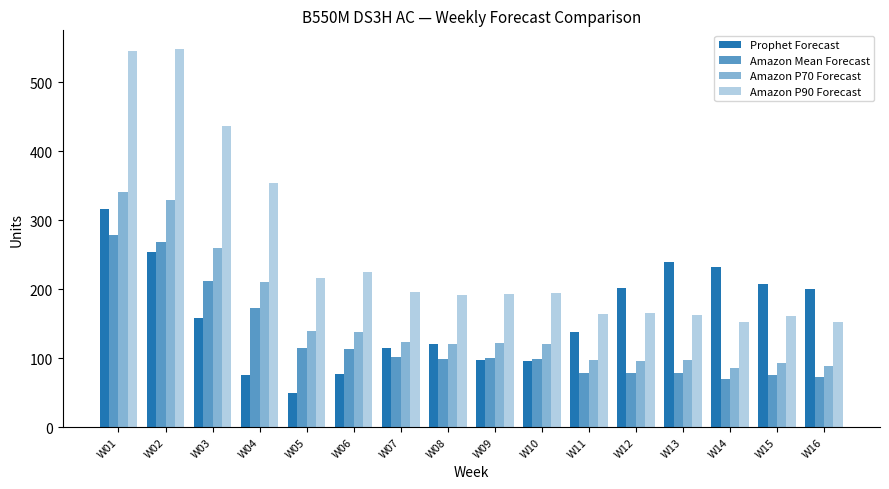

How many bars are there in each group?

4